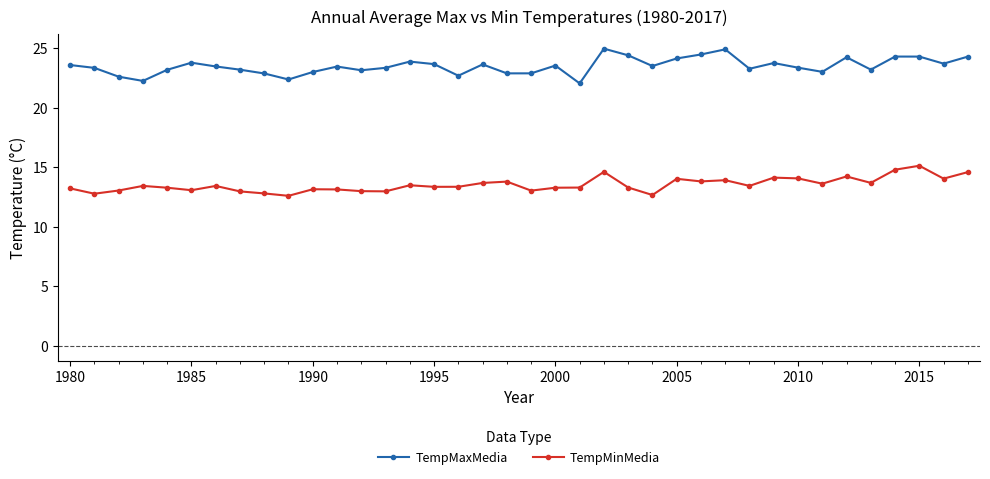

True or false: TempMaxMedia and TempMinMedia intersect in this chart.

False